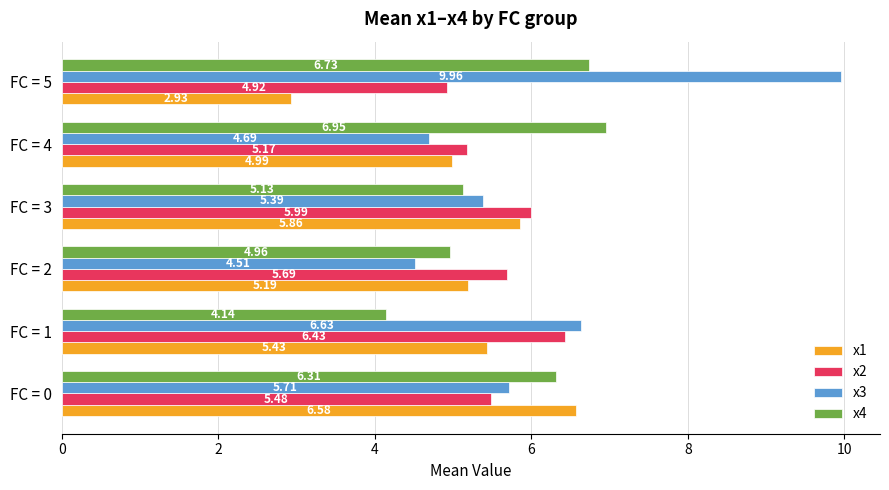

Which series has the largest total across all categories?

x3